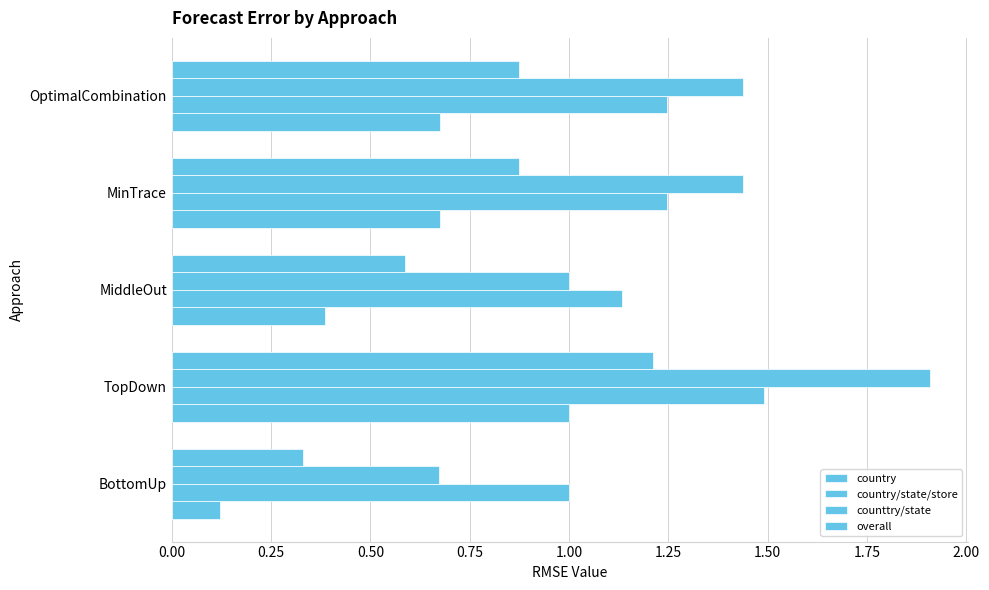

What is the sum of all overall values?

3.9